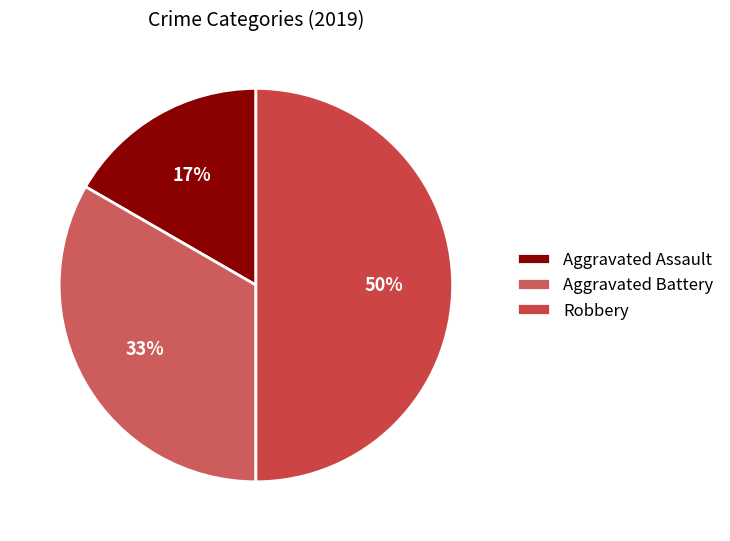

The Aggravated Battery slice represents 40% of the pie. True or false?

False